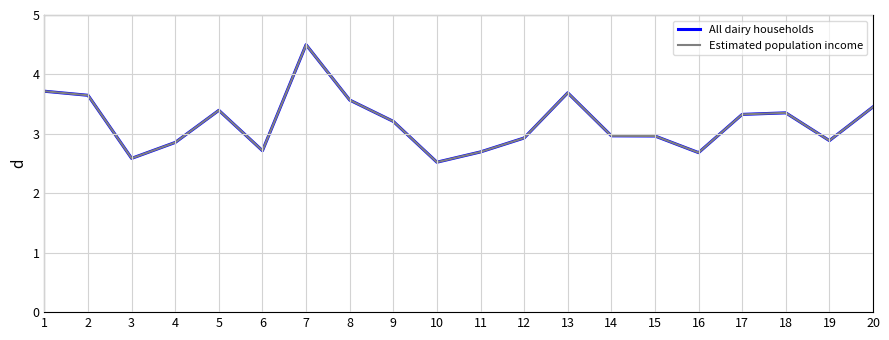

Does the chart have visible grid lines?

Yes